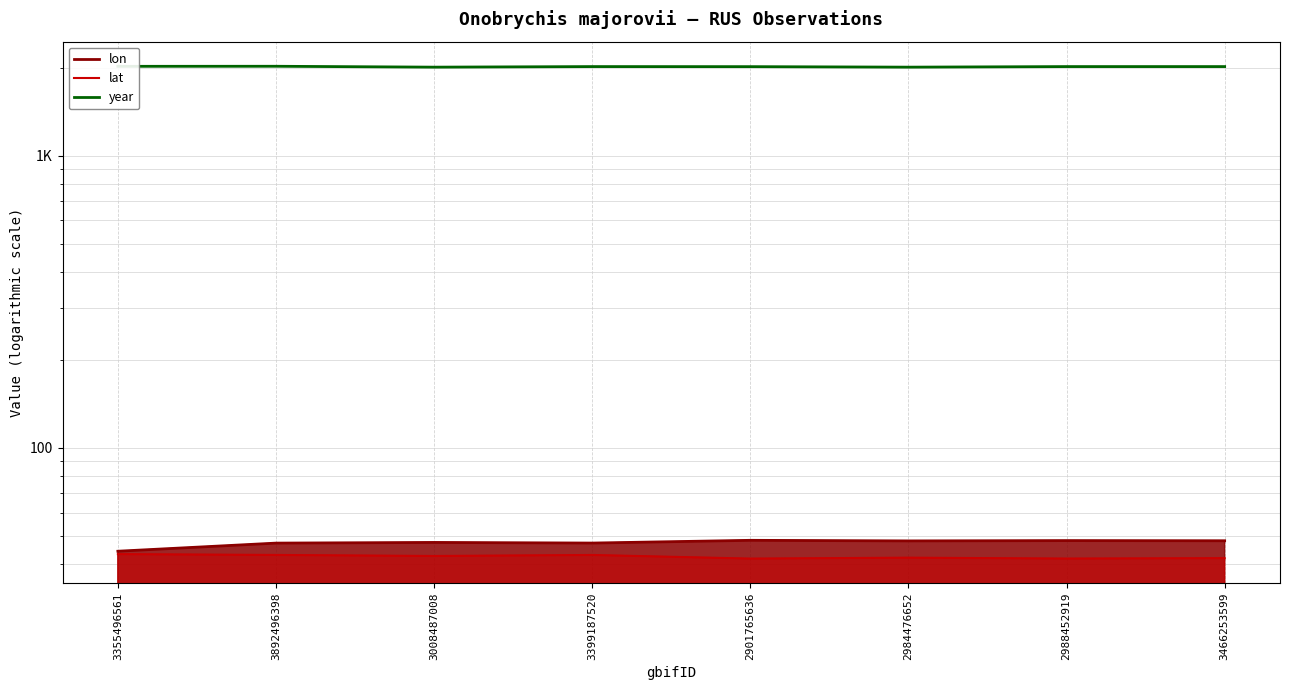

What is the smallest value displayed?

2008